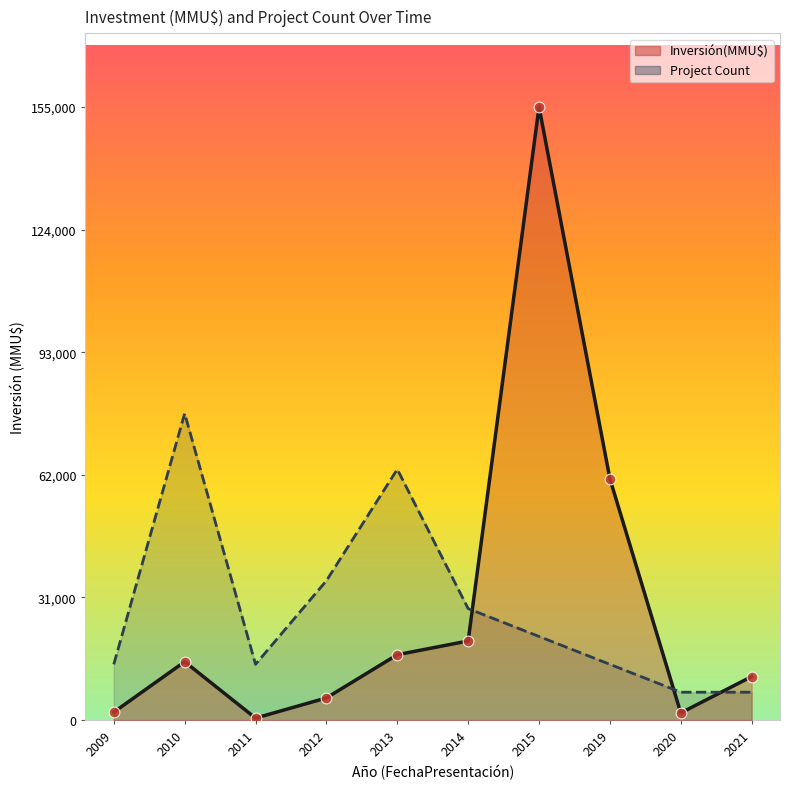

Which series contains the highest Y value?

Inversión(MMU$)